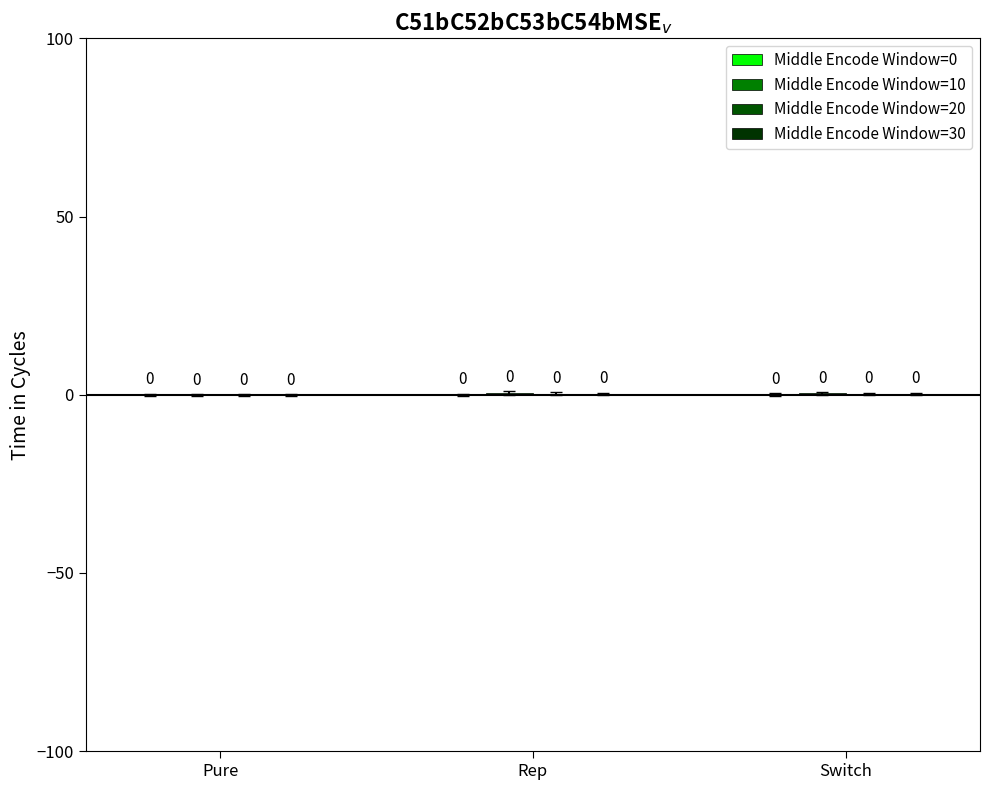

The value of Middle Encode Window=0 at Pure is 0.0. True or false?

False